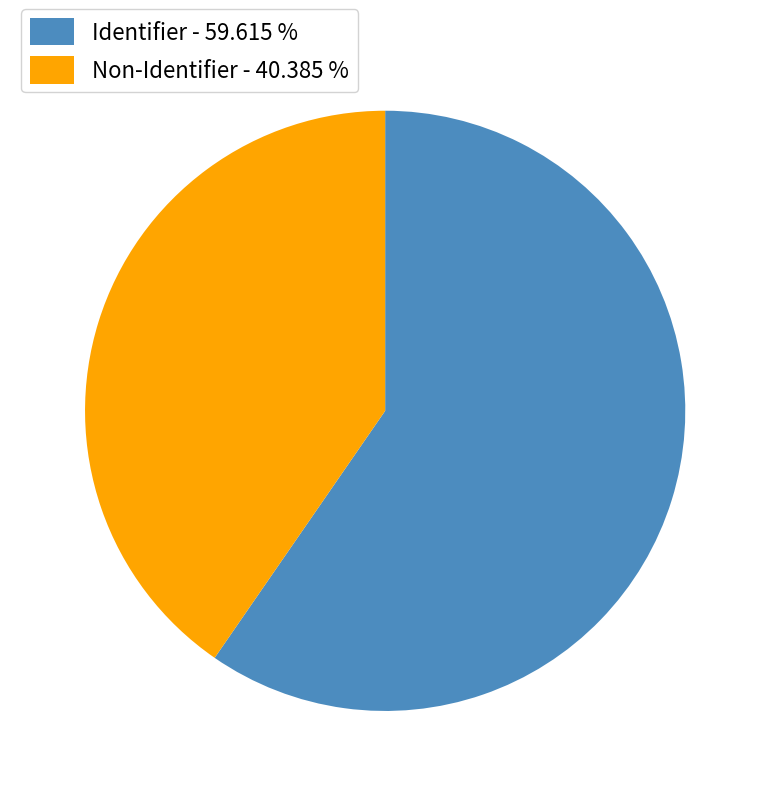

Which category has the biggest portion of the pie?

Identifier - 59.615 %